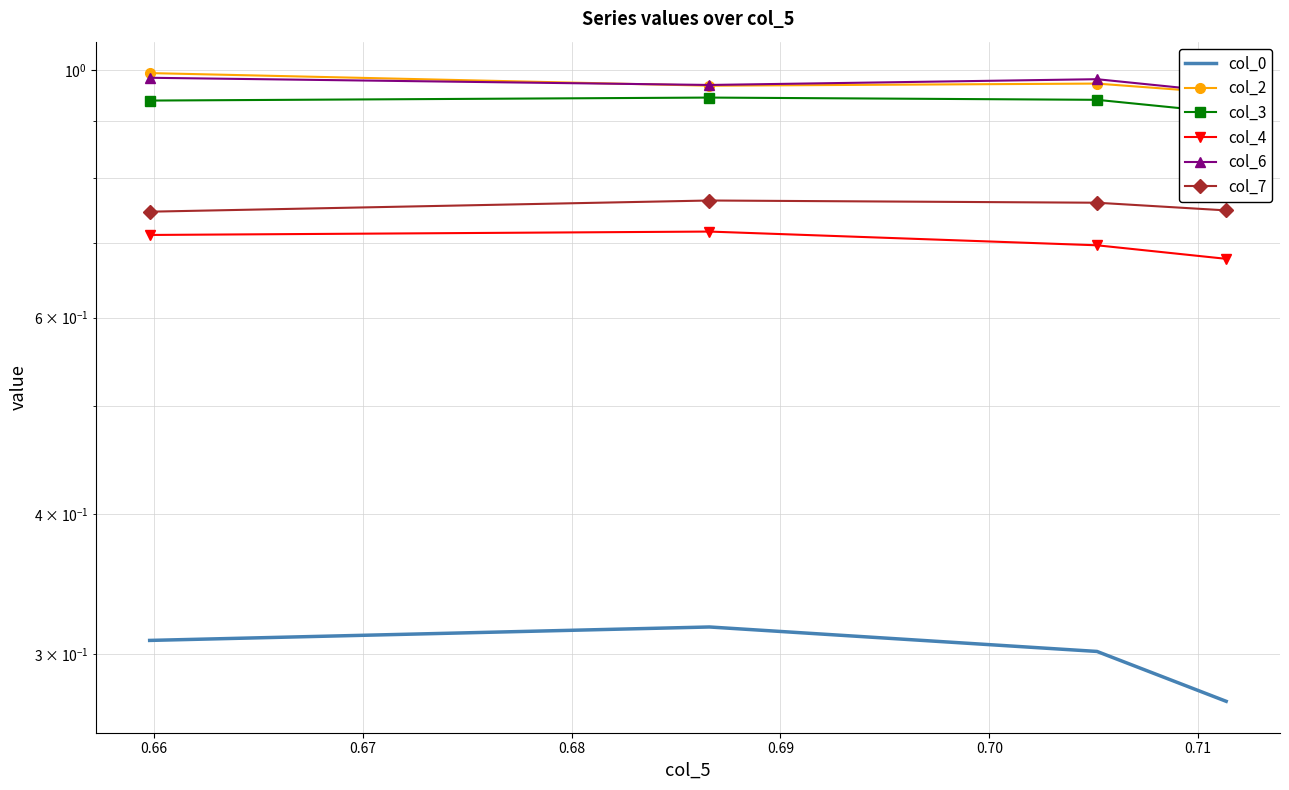

What are all the series names shown in the legend?

col_0, col_2, col_3, col_4, col_6, col_7